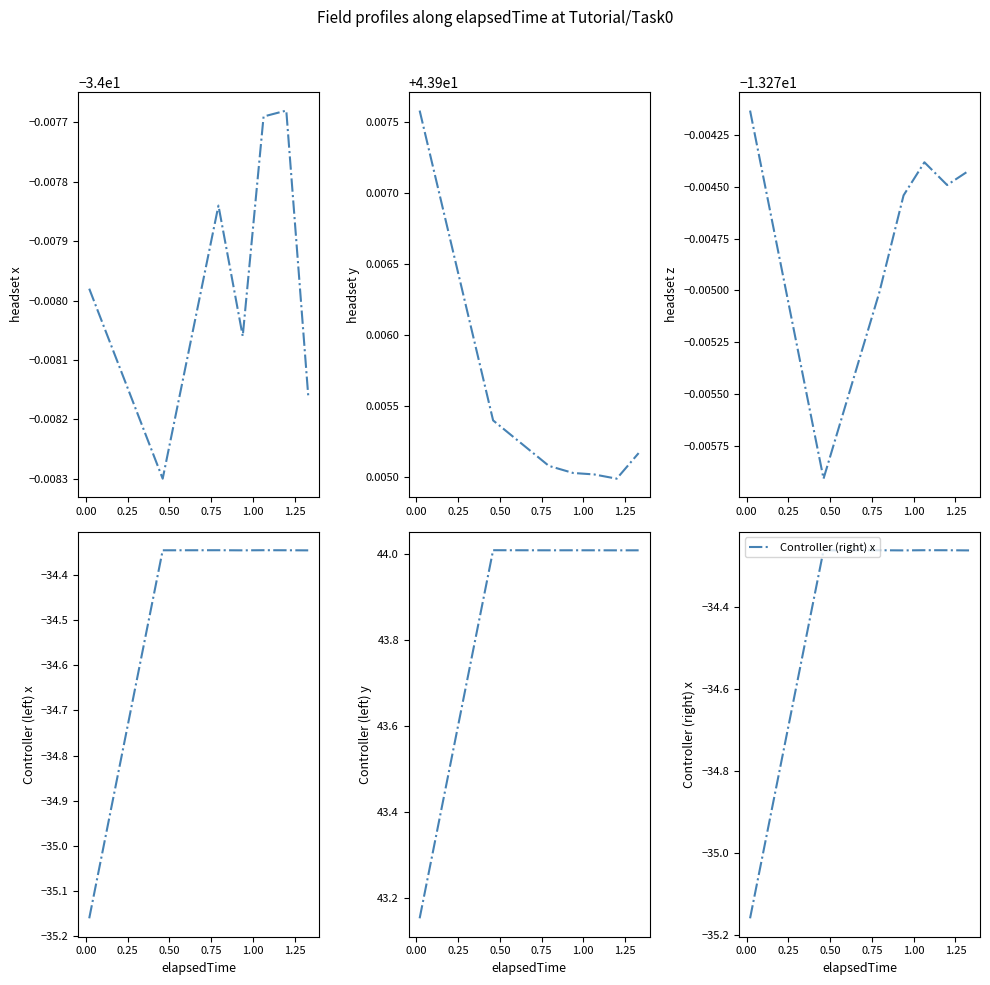

What is the greatest value displayed?

44.0